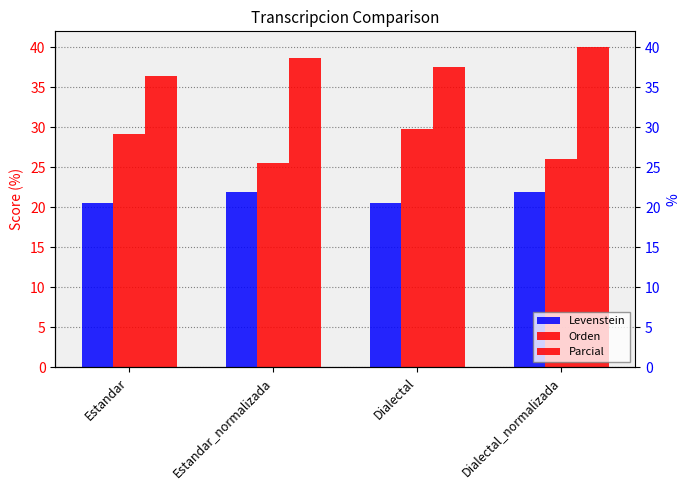

The Orden series shows 18.9 at Estandar. True or false?

False